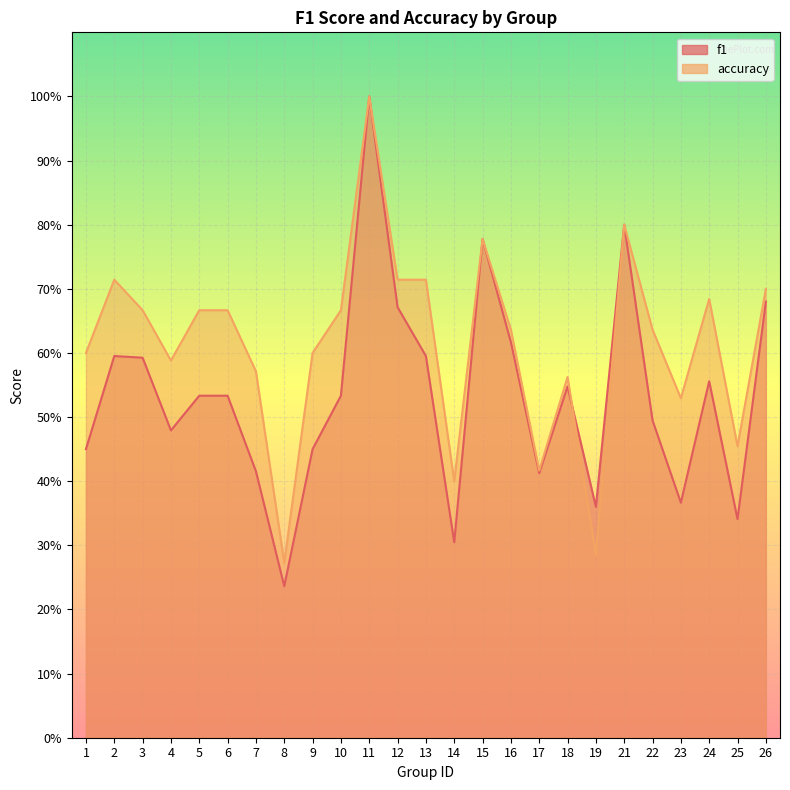

What are all the series names shown in the legend?

f1, accuracy